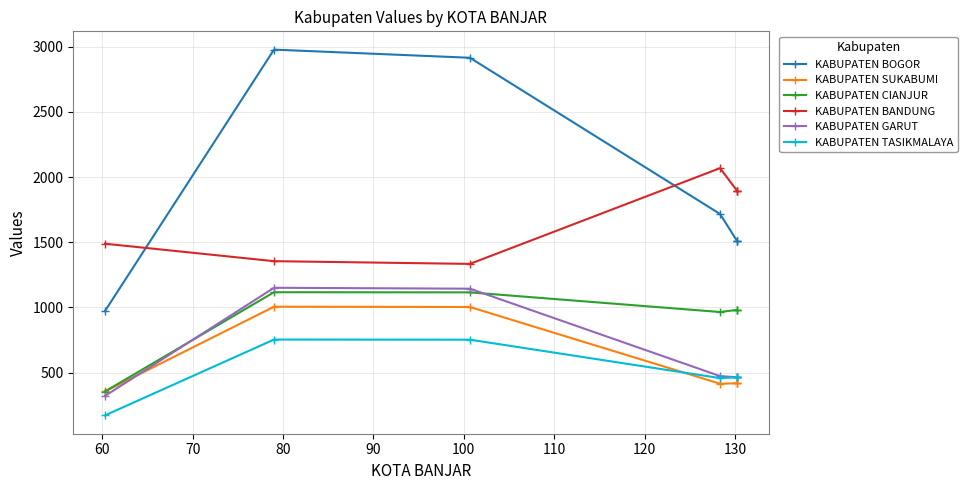

Is it true that KABUPATEN BOGOR equals 2914.7 at 90?

True